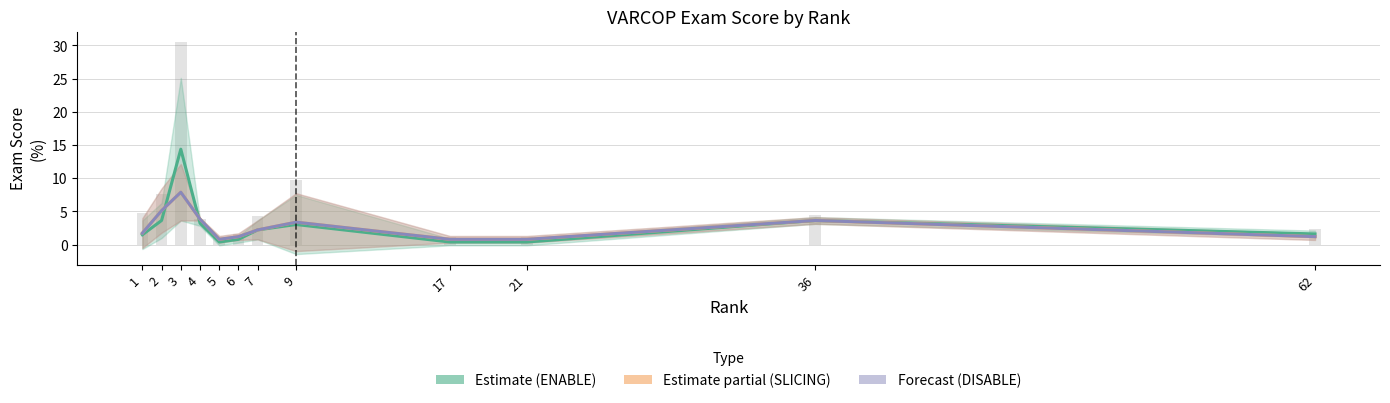

Rank the series at 17 from highest to lowest value.

Estimate partial (SLICING), Forecast (DISABLE), Estimate (ENABLE)